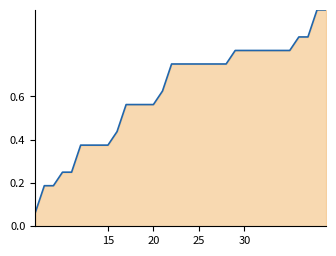

The value at 25 is 0.2. True or false?

False